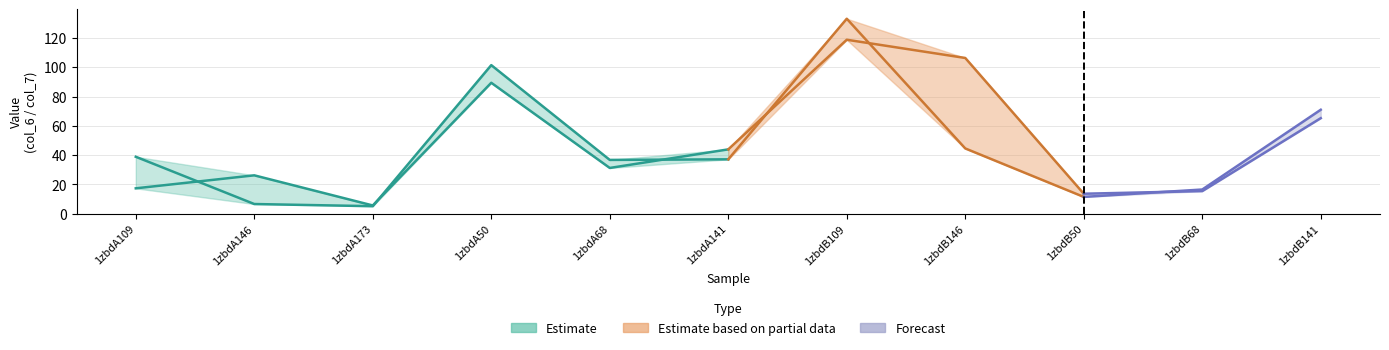

Which category has the highest value across all series?

1zbdB109